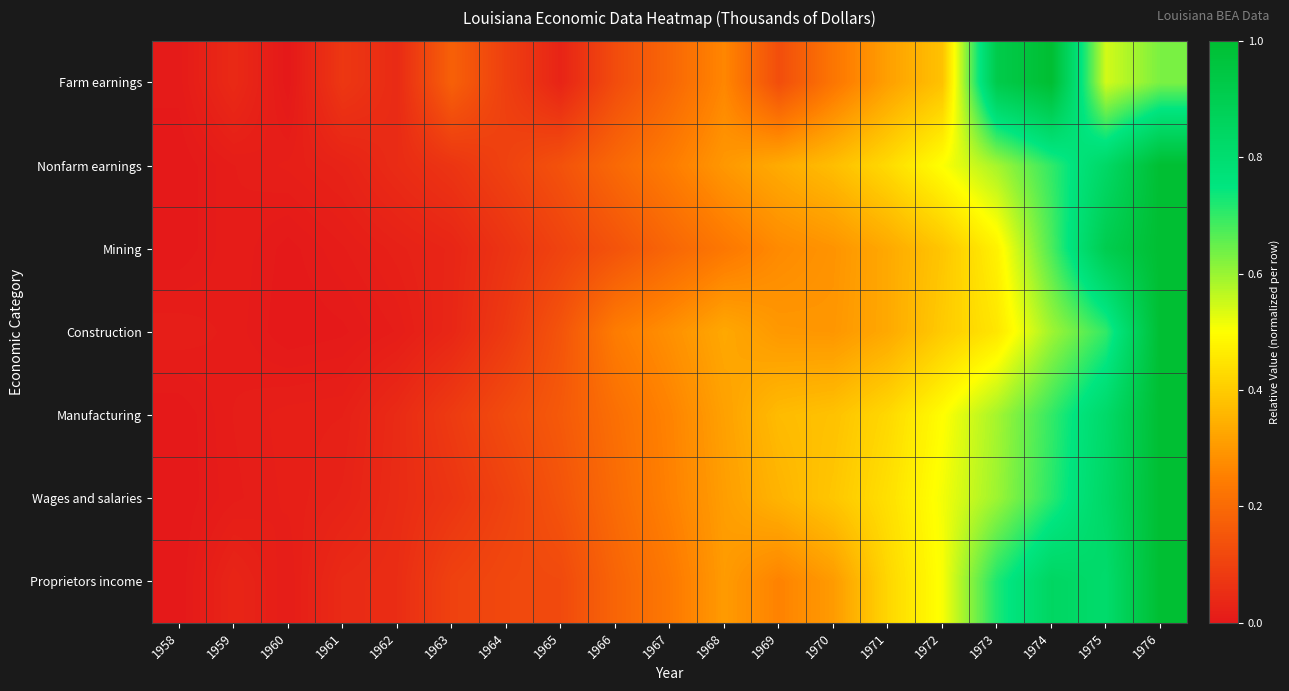

Which has a higher value, 1972 or 1963?

1972